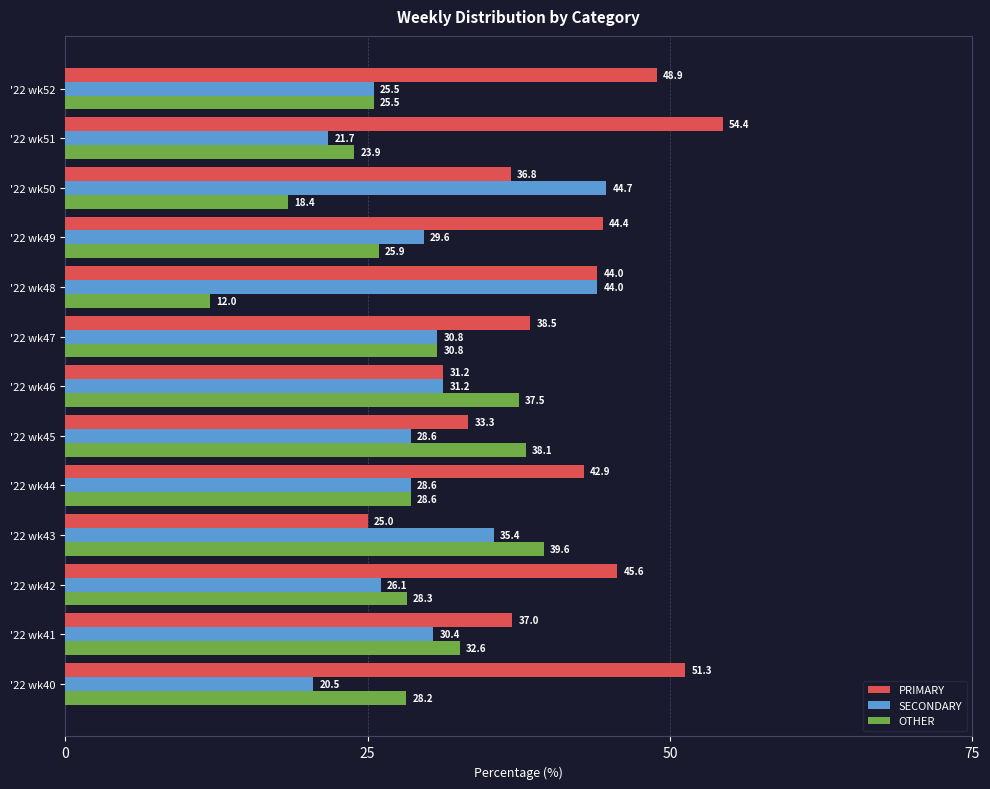

The value of OTHER at '22 wk50 is 18.4. True or false?

True